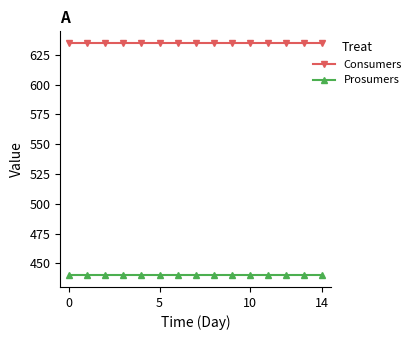

What is the sum of all Prosumers values?

6600